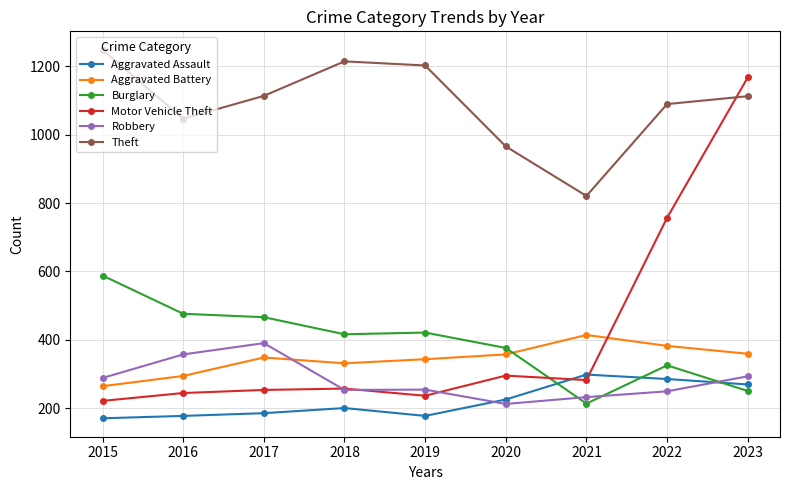

At which label does Robbery reach its peak?

2017